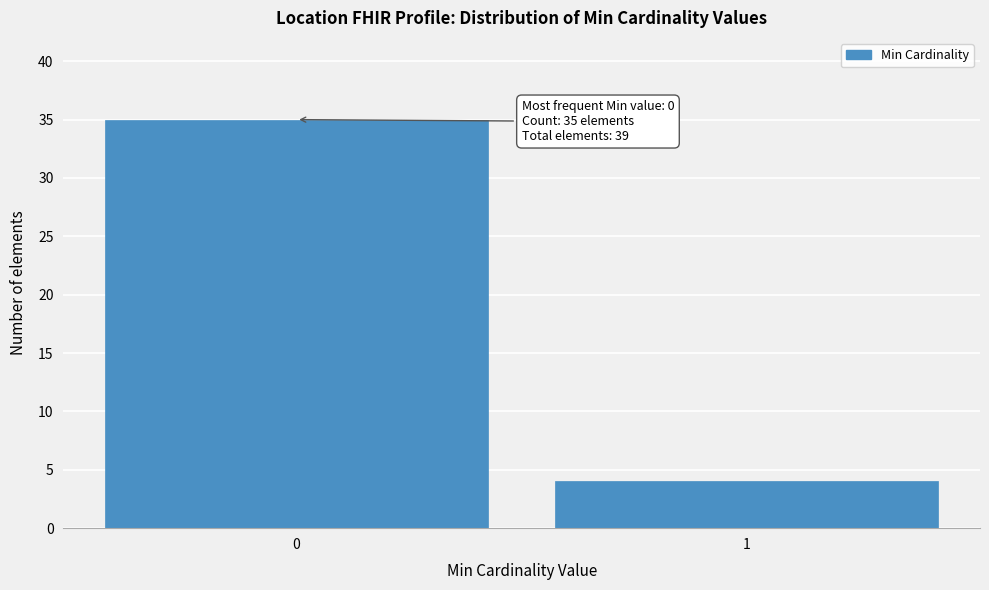

Reading right to left, list all the values displayed in this chart.

4	35